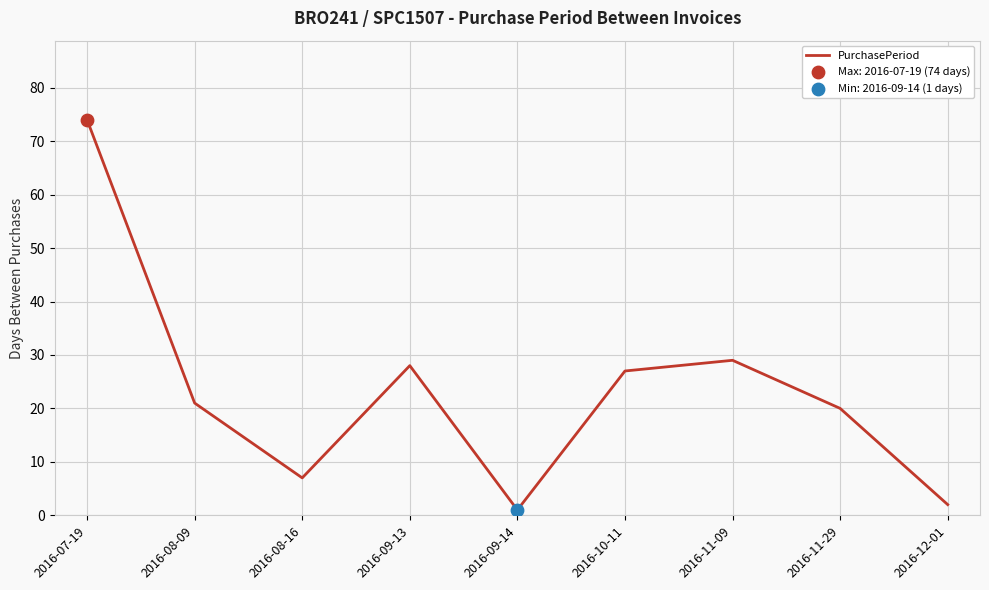

What is the change in value from 2016-07-19 to 2016-08-16?

-67